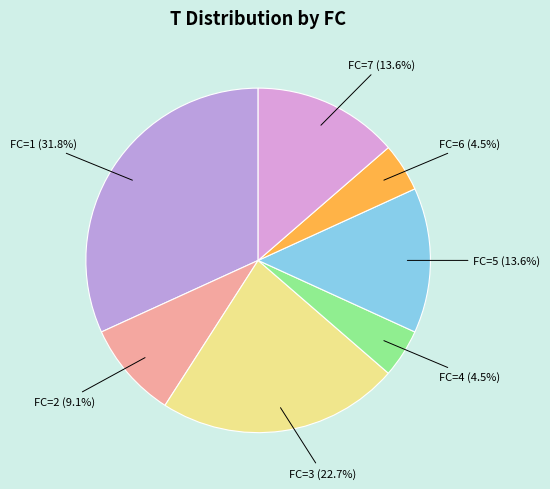

To the nearest percent, what is the combined percentage of FC=2 and FC=1?

41%